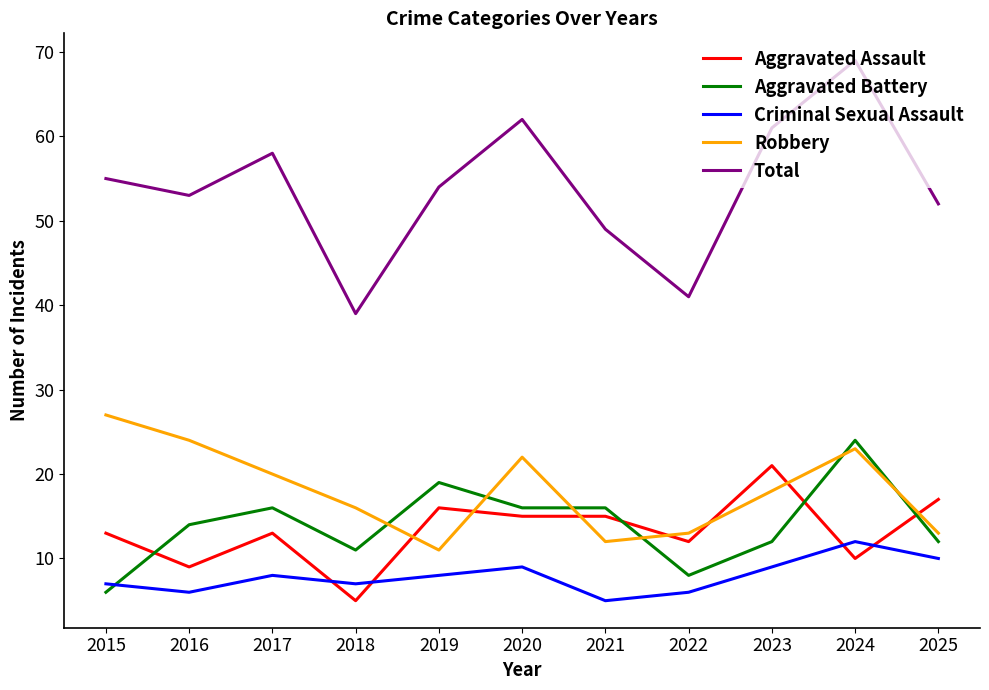

How many times do Aggravated Battery and Criminal Sexual Assault cross each other?

1